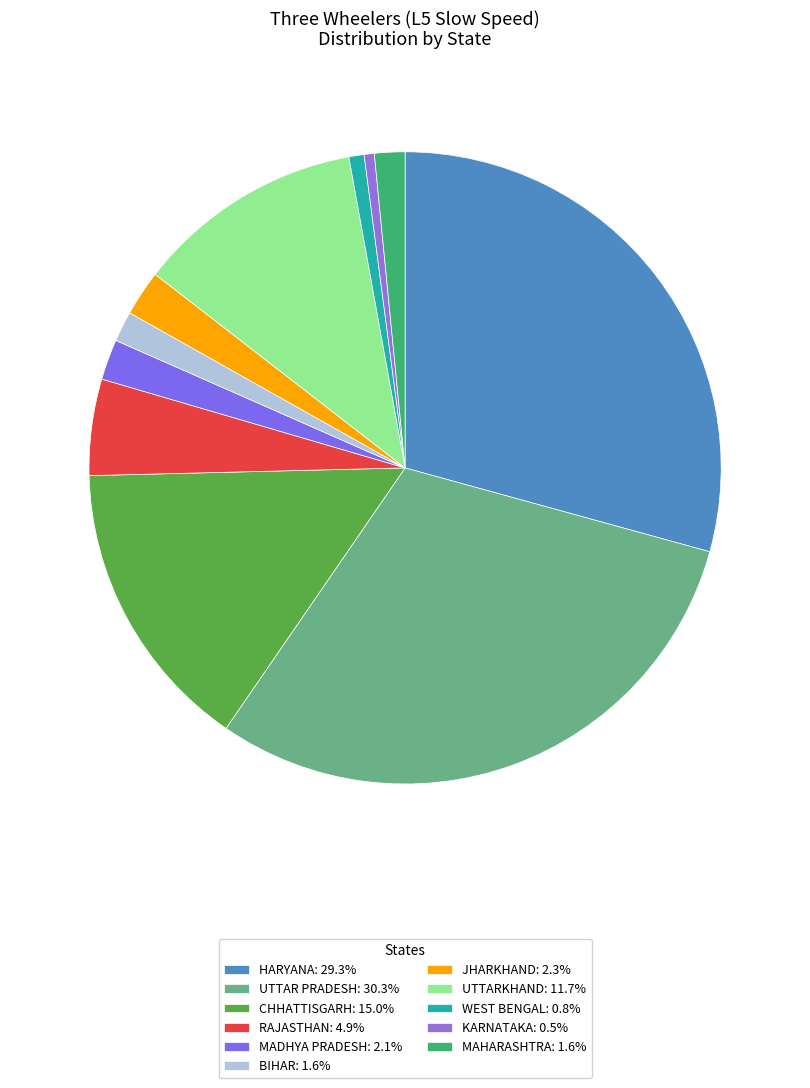

How many slices are in this pie chart?

11